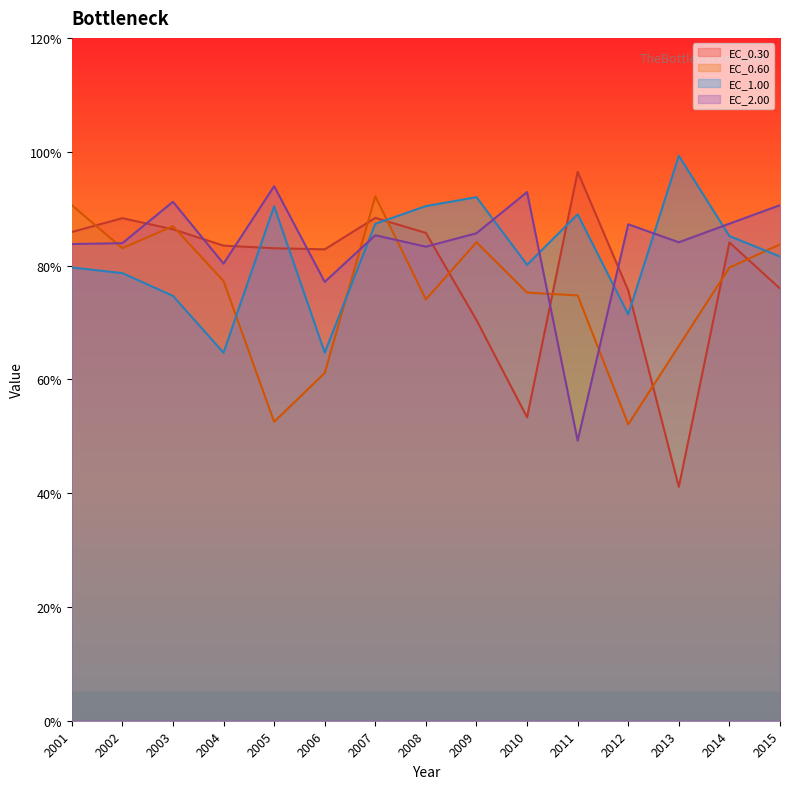

At which category does EC_2.00 reach its first local peak?

2003